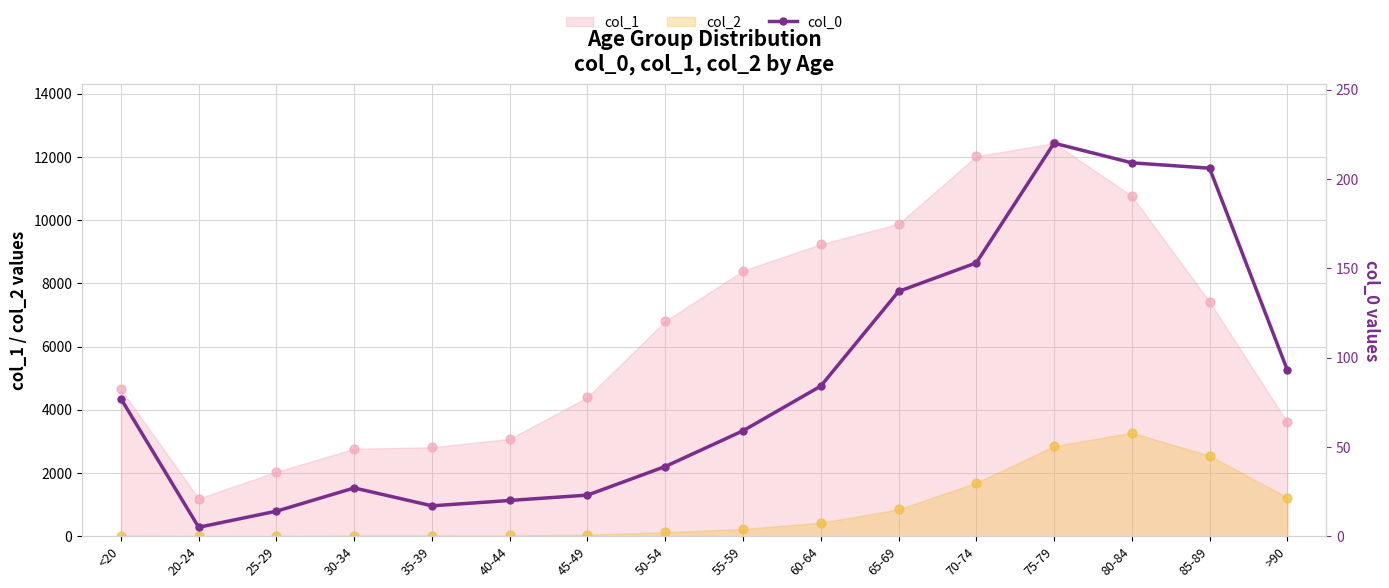

Which has a higher value, 20-24 or 30-34?

30-34